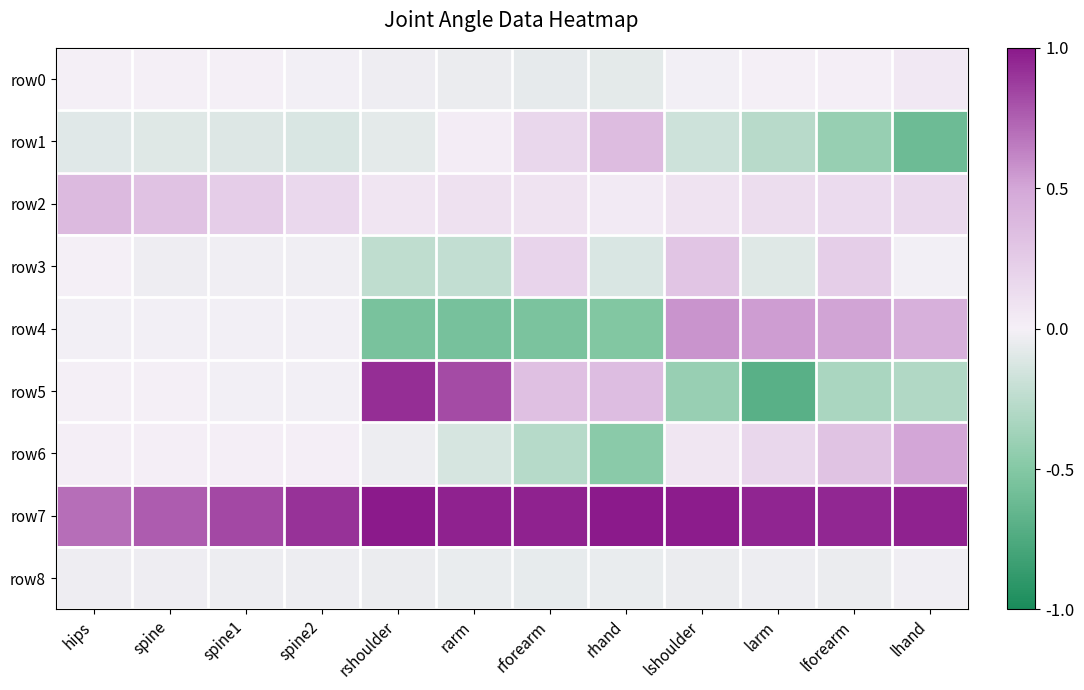

Reading left to right, list all the values displayed in this chart.

row0: hips=0.0	spine=0.0	spine1=-0.0	spine2=-0.0	rshoulder=-0.0	rarm=-0.0	rforearm=-0.1	rhand=-0.1	lshoulder=-0.0	larm=0.0	lforearm=0.0	lhand=0.1
row1: hips=-0.1	spine=-0.1	spine1=-0.1	spine2=-0.1	rshoulder=-0.1	rarm=0.0	rforearm=0.2	rhand=0.4	lshoulder=-0.2	larm=-0.3	lforearm=-0.4	lhand=-0.6
row2: hips=0.4	spine=0.3	spine1=0.2	spine2=0.2	rshoulder=0.1	rarm=0.1	rforearm=0.1	rhand=0.0	lshoulder=0.1	larm=0.1	lforearm=0.1	lhand=0.1
row3: hips=0.0	spine=-0.0	spine1=-0.0	spine2=-0.0	rshoulder=-0.2	rarm=-0.2	rforearm=0.2	rhand=-0.1	lshoulder=0.3	larm=-0.1	lforearm=0.2	lhand=-0.0
row4: hips=-0.0	spine=-0.0	spine1=-0.0	spine2=-0.0	rshoulder=-0.6	rarm=-0.6	rforearm=-0.5	rhand=-0.5	lshoulder=0.6	larm=0.5	lforearm=0.5	lhand=0.4
row5: hips=-0.0	spine=-0.0	spine1=-0.0	spine2=-0.0	rshoulder=0.9	rarm=0.8	rforearm=0.3	rhand=0.3	lshoulder=-0.4	larm=-0.7	lforearm=-0.3	lhand=-0.3
row6: hips=0.0	spine=0.0	spine1=0.0	spine2=0.0	rshoulder=-0.0	rarm=-0.1	rforearm=-0.3	rhand=-0.5	lshoulder=0.1	larm=0.2	lforearm=0.3	lhand=0.5
row7: hips=0.7	spine=0.8	spine1=0.8	spine2=0.9	rshoulder=1.0	rarm=1.0	rforearm=1.0	rhand=1.0	lshoulder=1.0	larm=1.0	lforearm=0.9	lhand=1.0
row8: hips=-0.0	spine=-0.0	spine1=-0.0	spine2=-0.0	rshoulder=-0.0	rarm=-0.1	rforearm=-0.1	rhand=-0.0	lshoulder=-0.0	larm=-0.0	lforearm=-0.0	lhand=-0.0